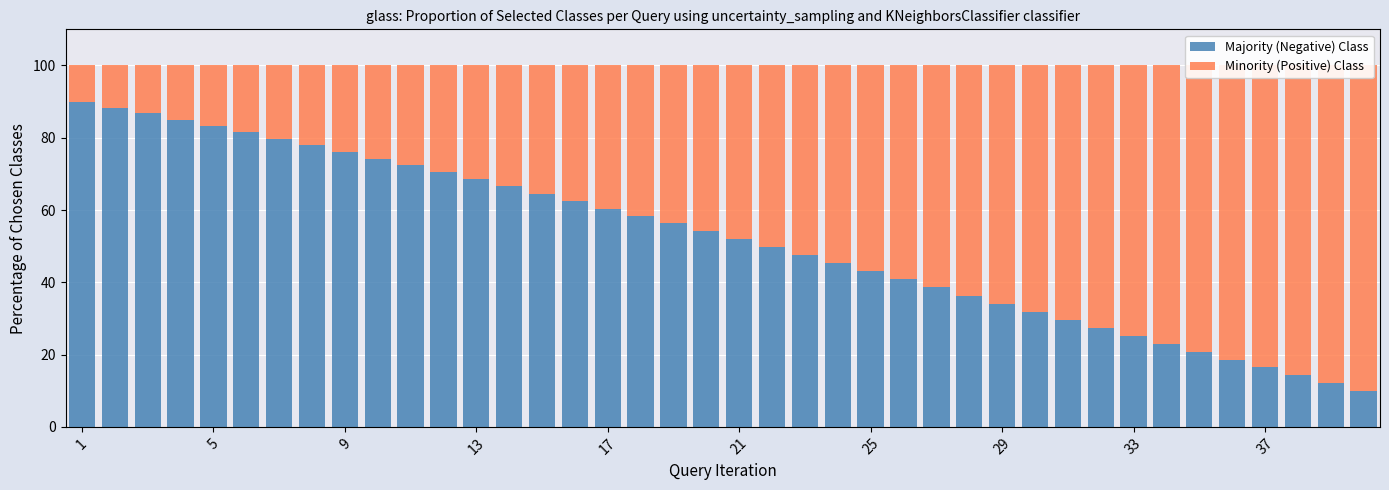

Between 18 and 33, which is larger?

18